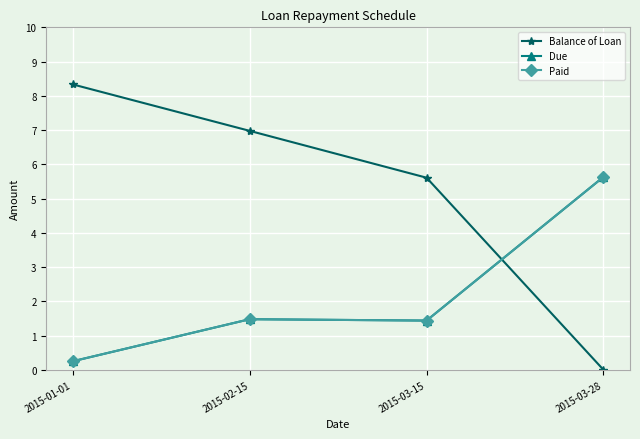

Is this an area chart (filled region under the line)?

No